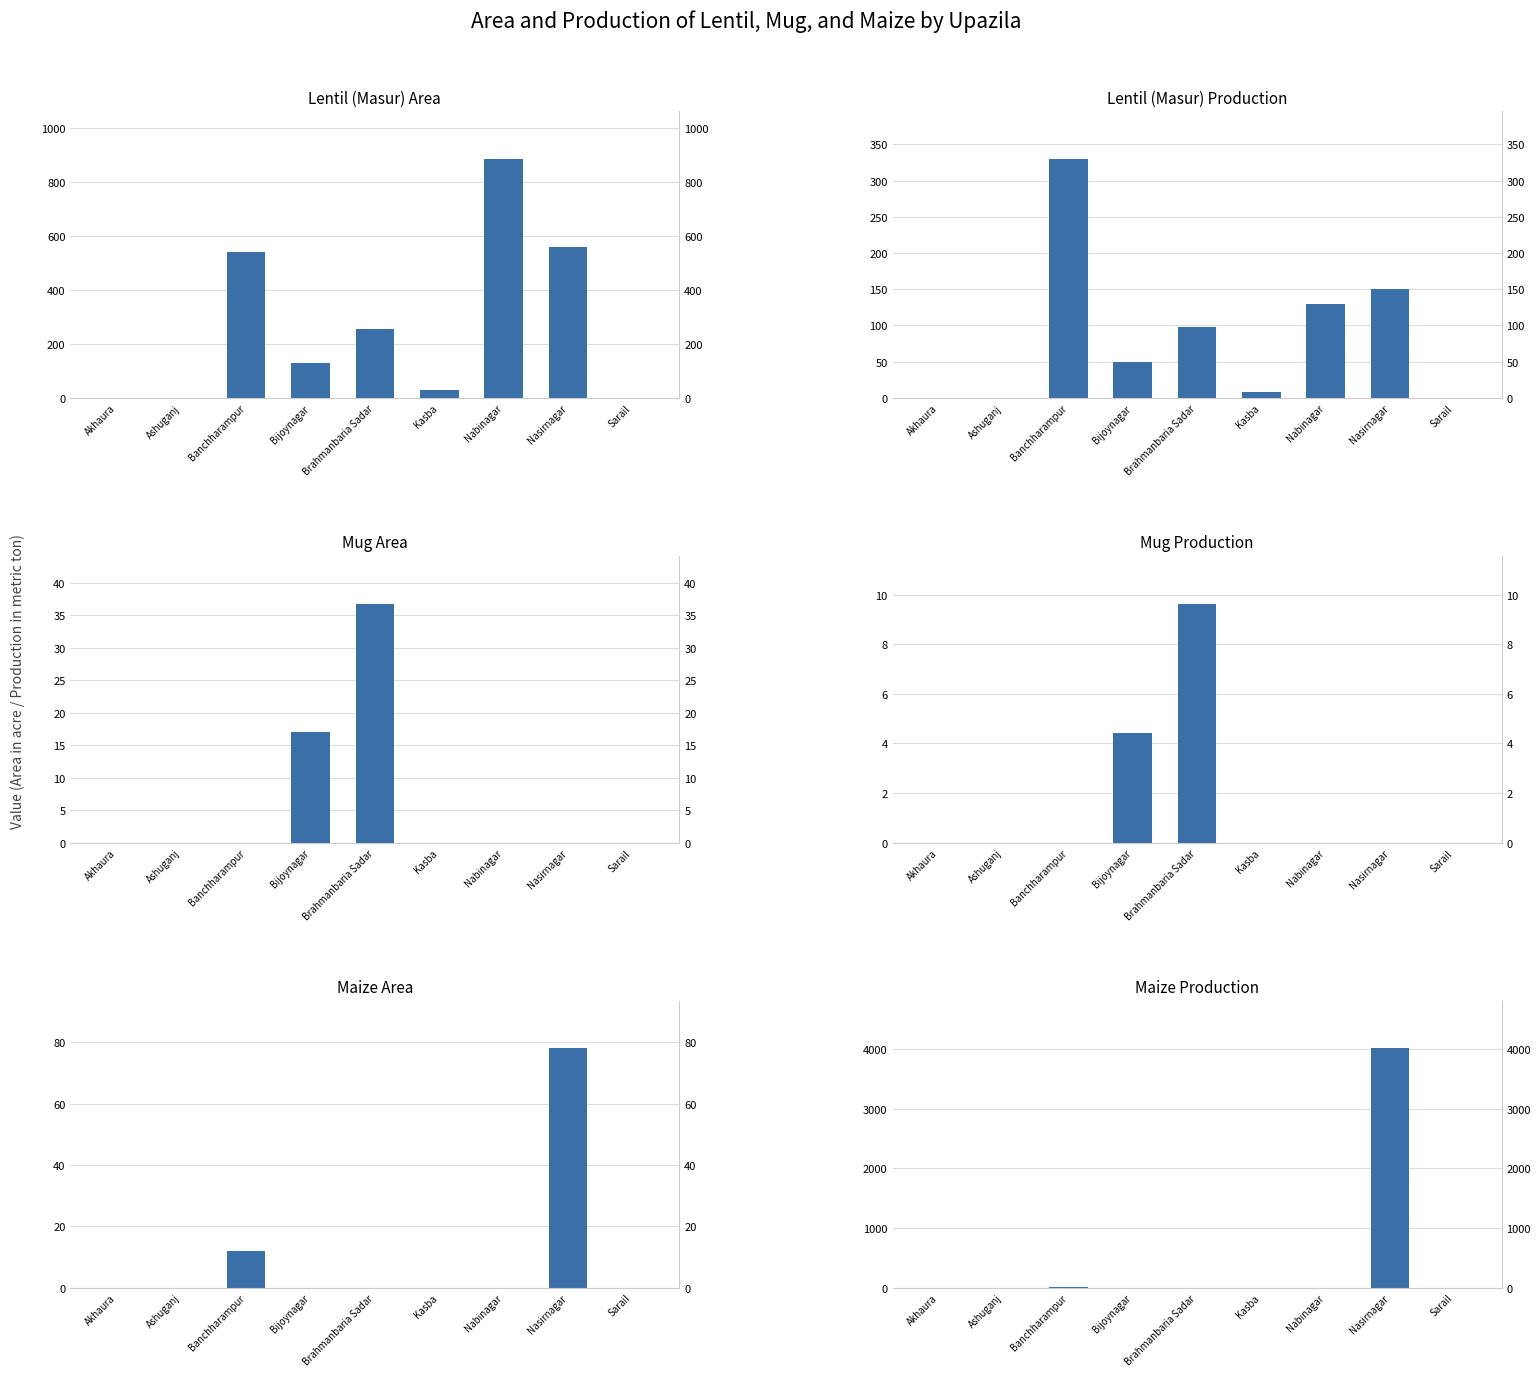

What is the difference between the maximum and minimum values in the Lentil (Masur) Production series?

330.0